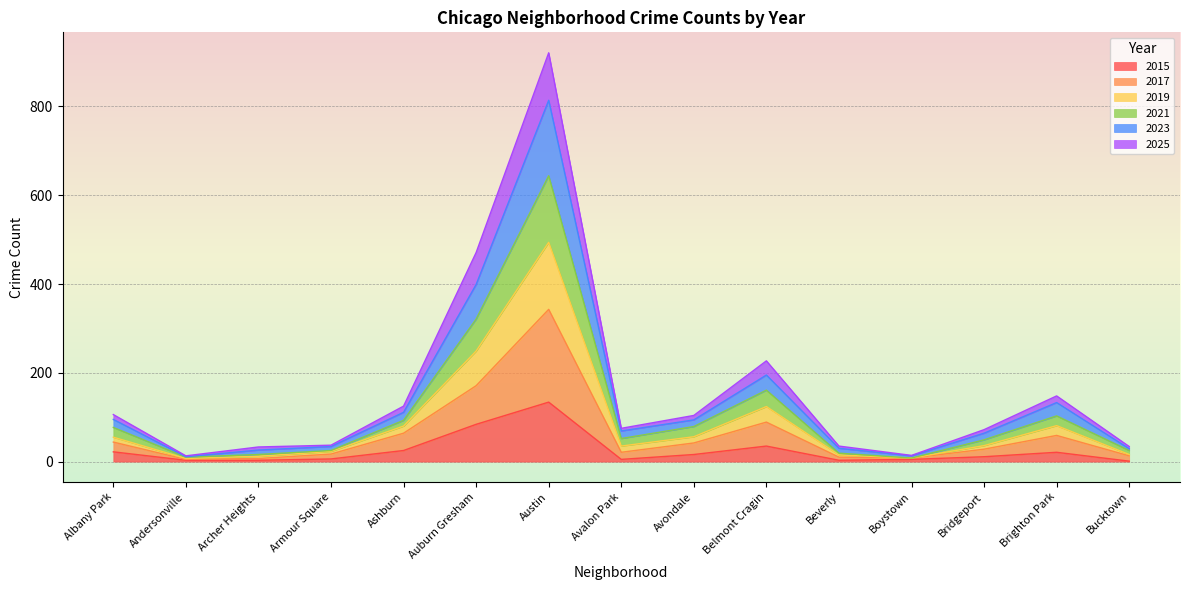

True or false: 2015 has a value of 134 at Austin.

True